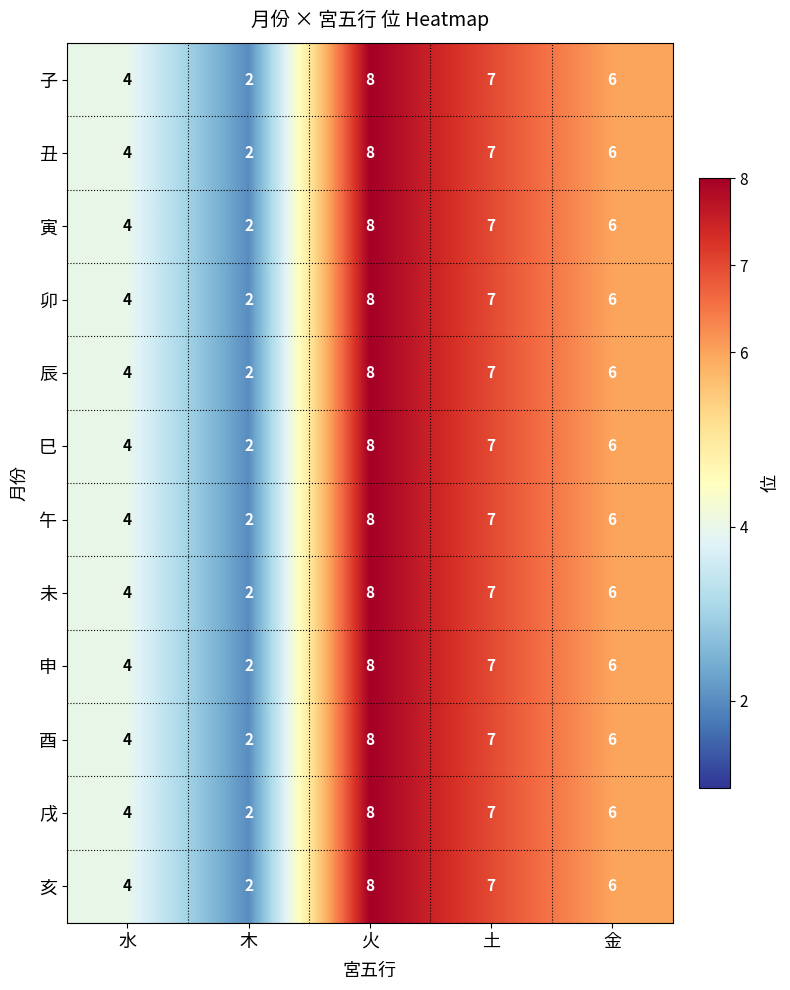

Where does the 午 series first go above 6?

火